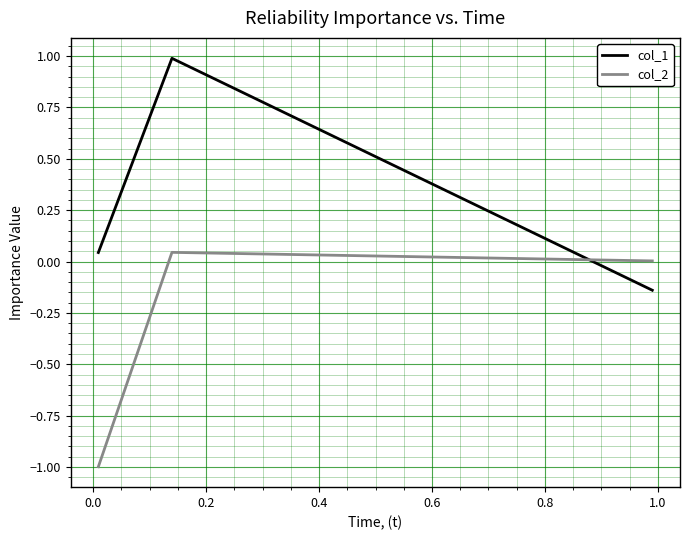

What is the sum of all col_1 values?

0.9